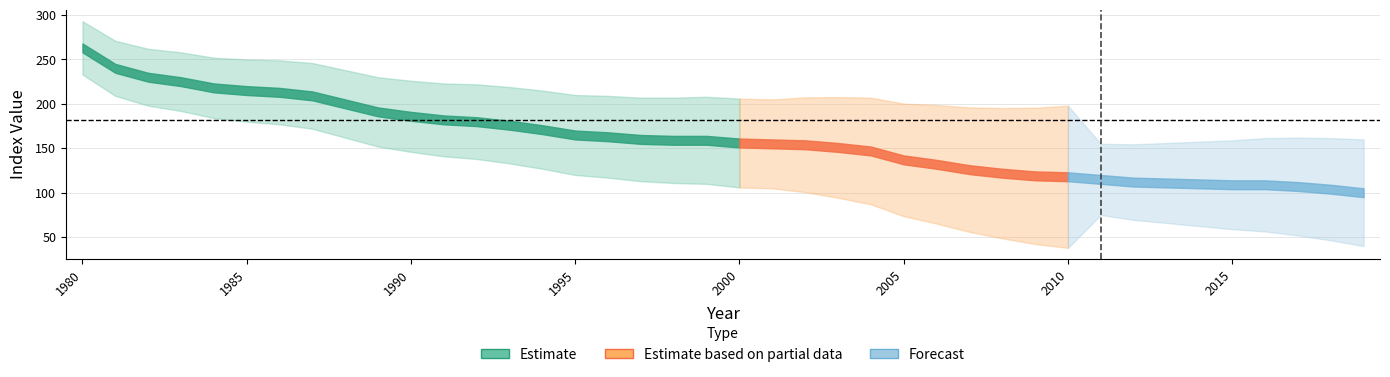

What is the greatest value displayed?

263